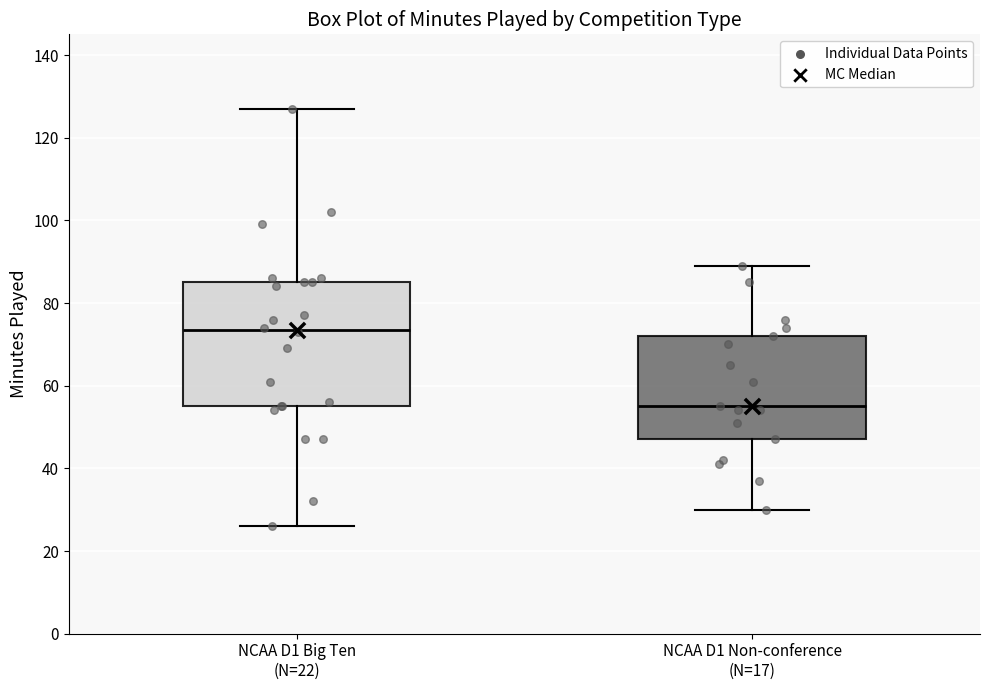

Reading left to right, read every box against the y-axis: the position of its median line, the range the box covers, and the ends of its whiskers. The values are not printed on the chart, so give them approximately, as read against the axis.

NCAA D1 Big Ten (N=22): median 74, box 56 to 86, whiskers 26 to 128
NCAA D1 Non-conference (N=17): median 56, box 48 to 72, whiskers 30 to 90